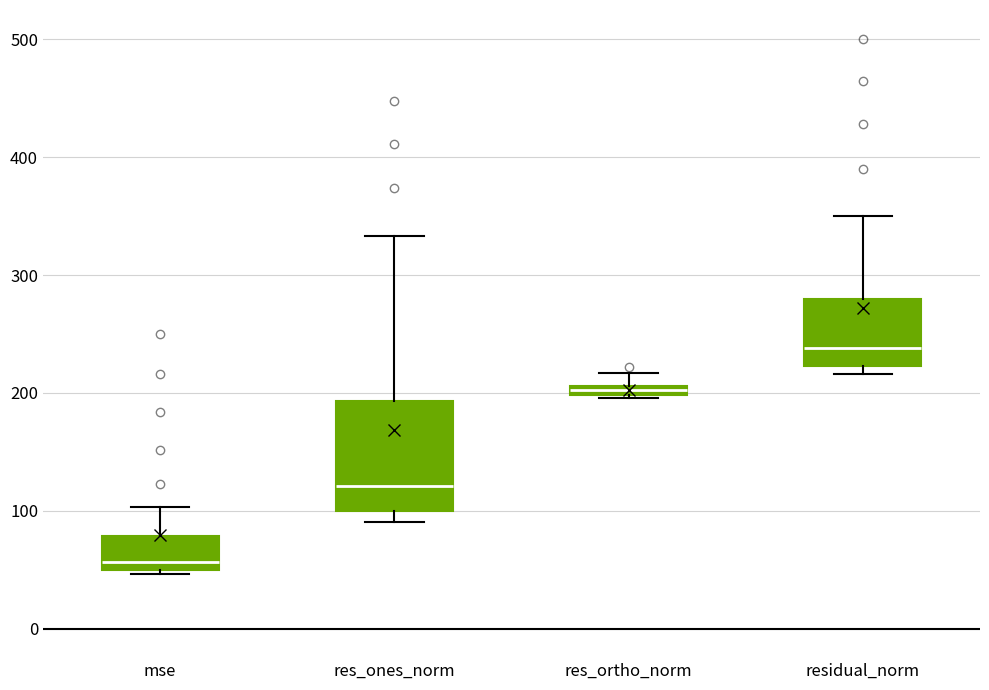

Where does the upper whisker of the box for res_ortho_norm end on the y-axis? The values are not printed on the chart, so give them approximately, as read against the axis.

220